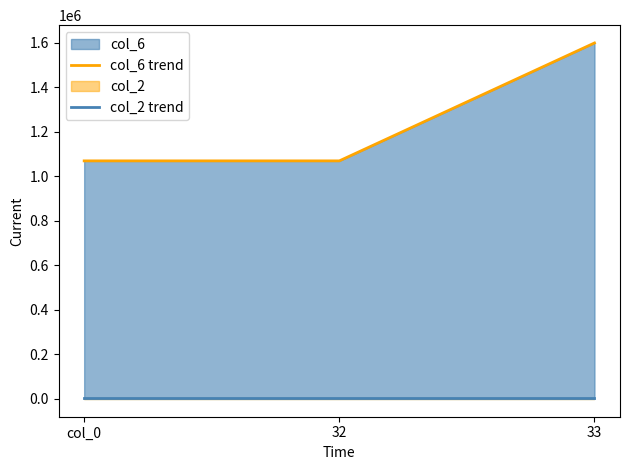

What is the average value of the col_6 trend series?

1246667